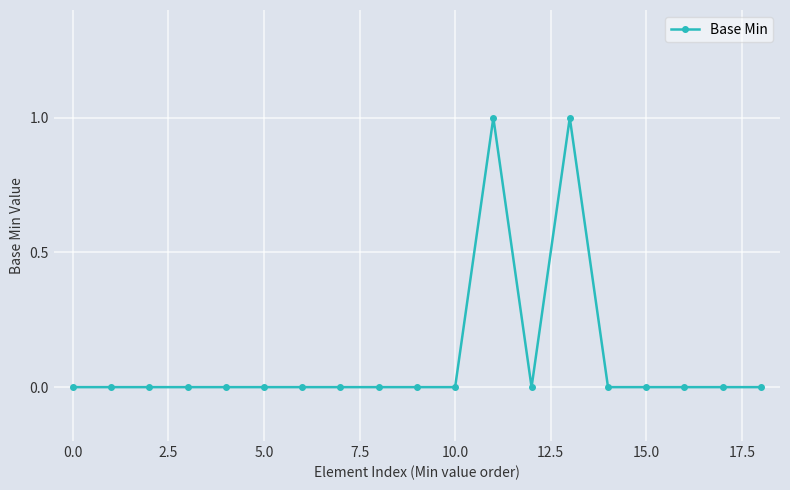

What is the value of the 12th point from the left?

1